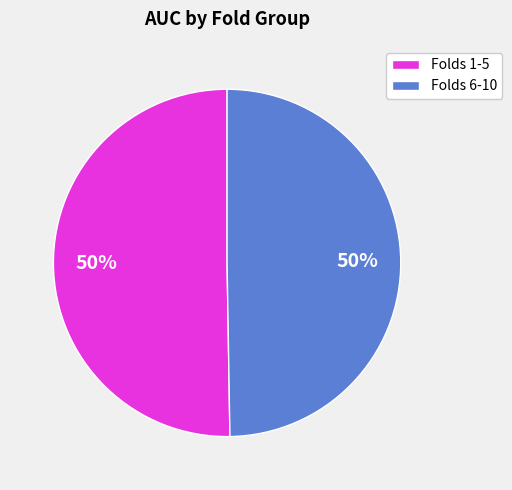

What is the ratio of the value at Folds 6-10 to the value at Folds 1-5?

1.0